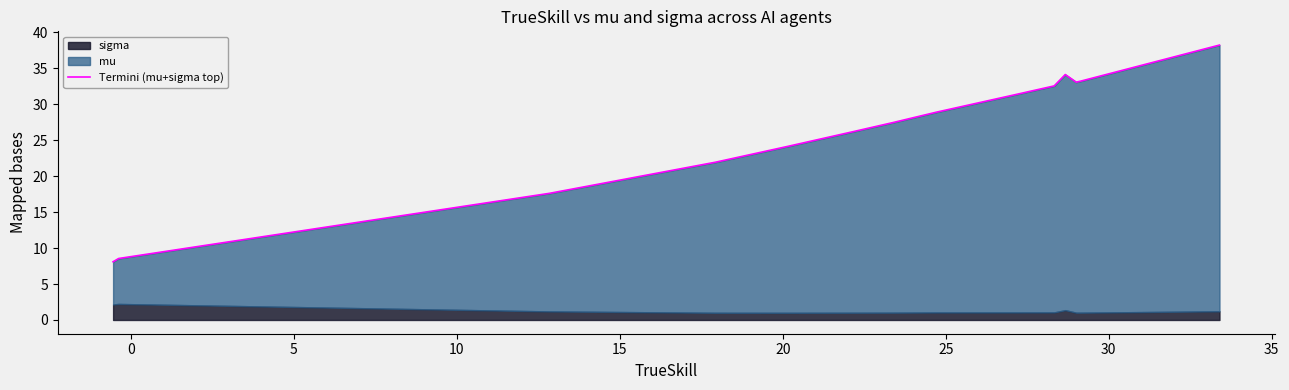

What is the minimum value shown in the chart?

8.1